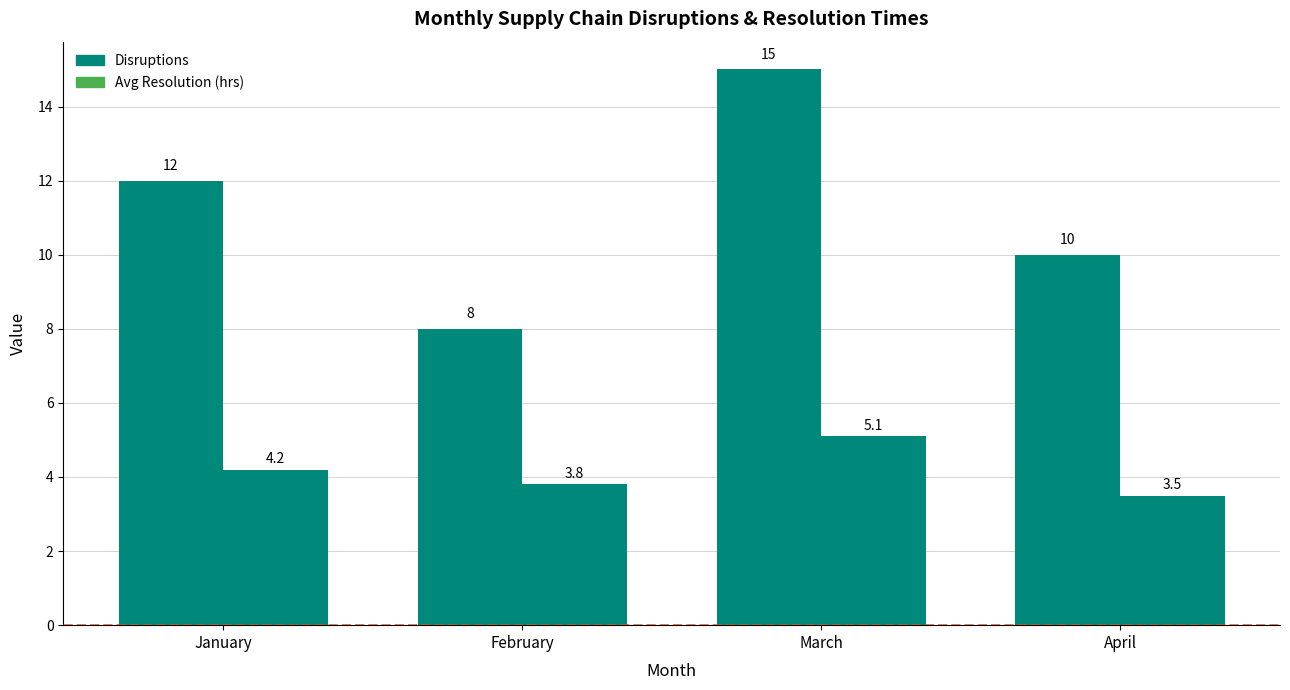

How many values in the Disruptions series are below 12?

2